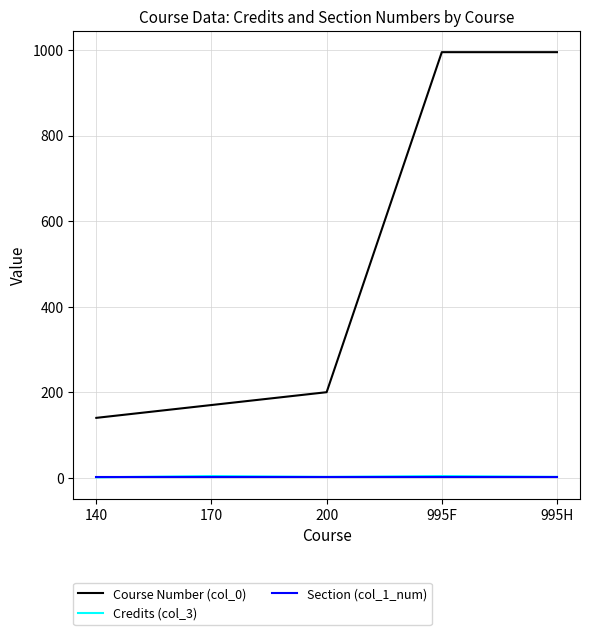

What is the highest value of the Credits (col_3) series?

4